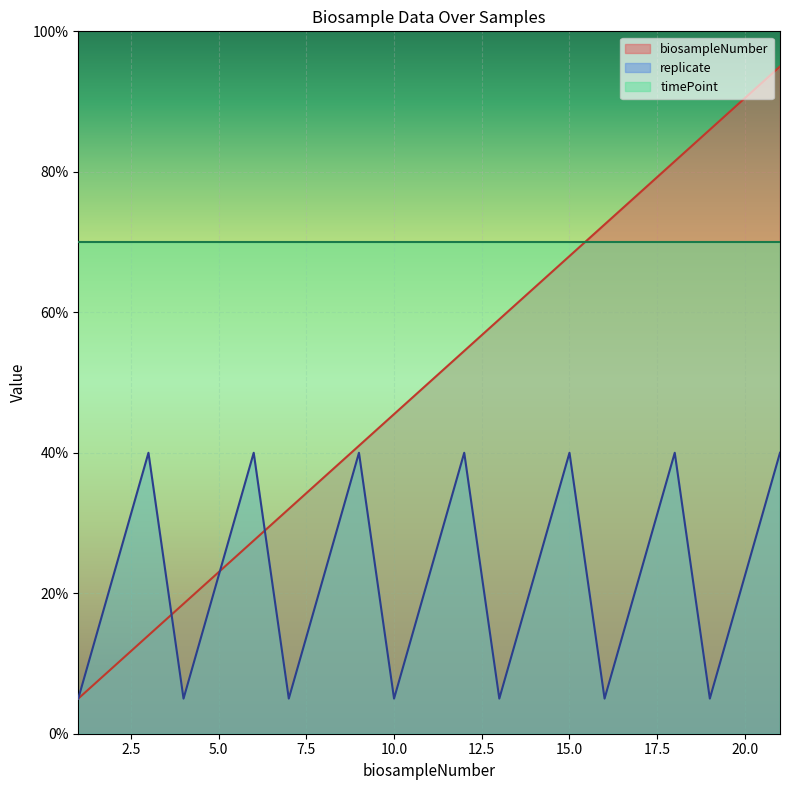

List the series in order of their peak value, highest first.

biosampleNumber, timePoint, replicate